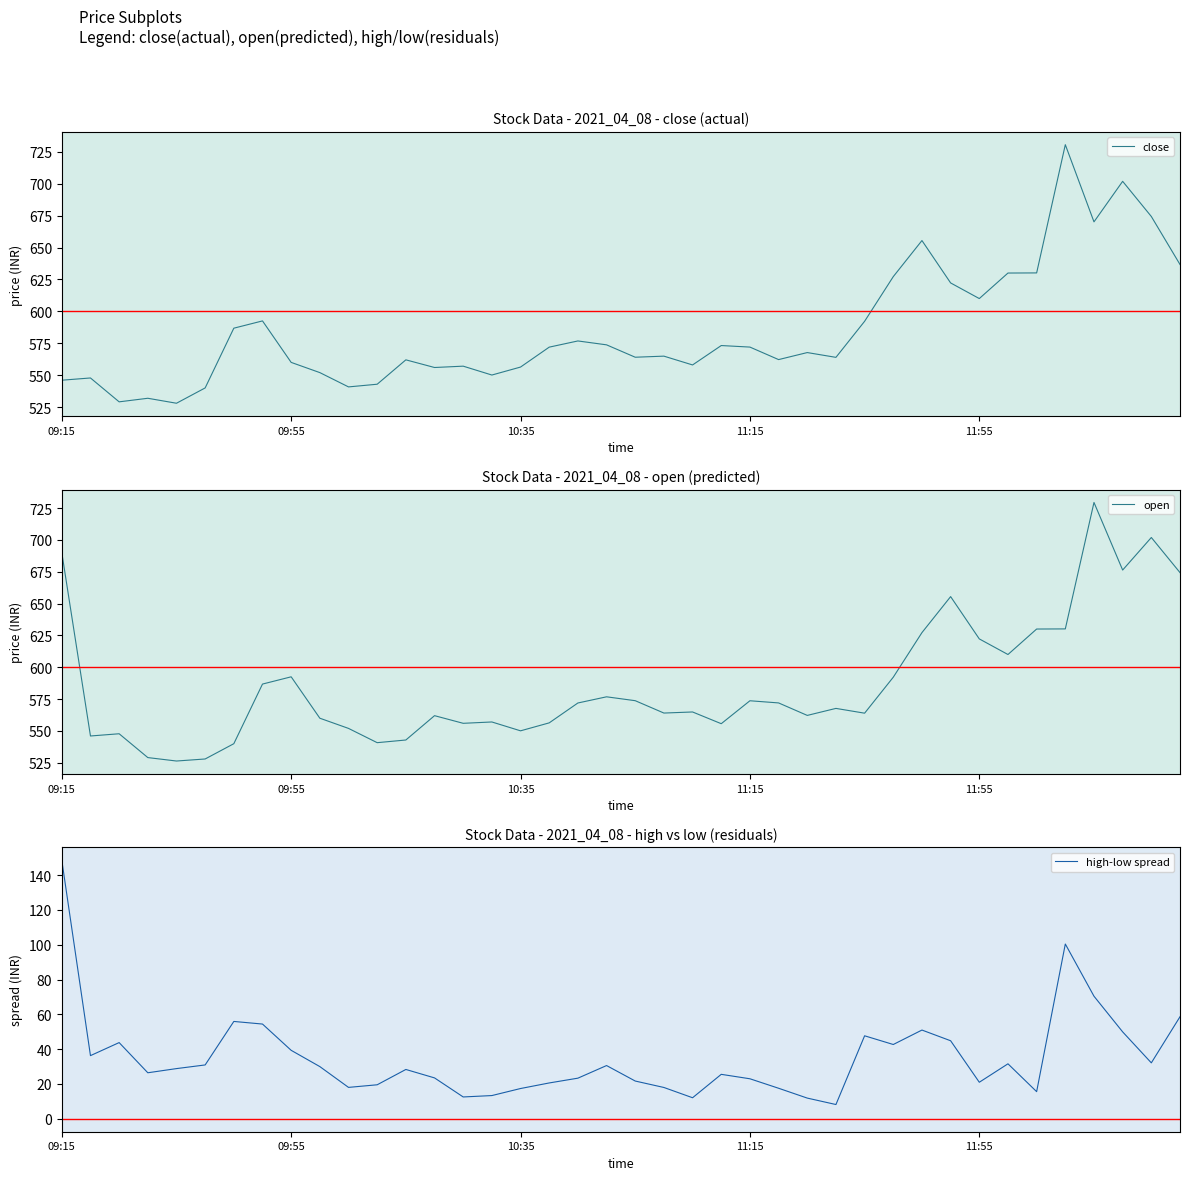

Is the value of high-low spread at 21 greater than the value of open at 9?

No